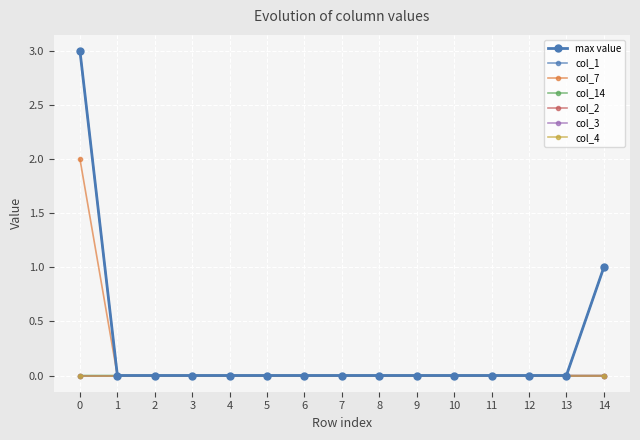

True or false: col_1 and col_7 cross at least once.

False